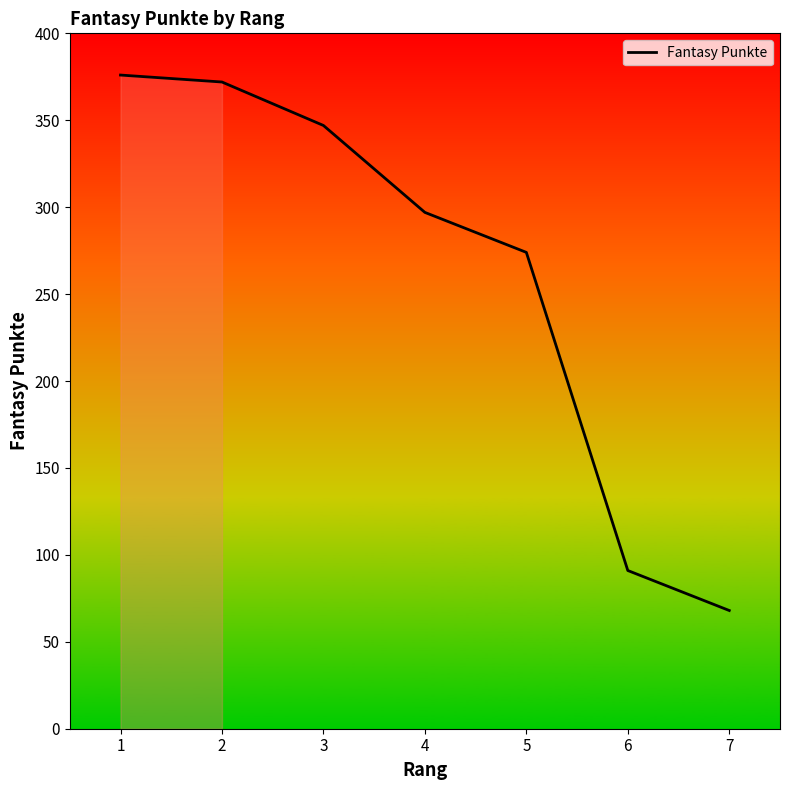

Reading right to left, extract all data points from this chart.

68	91	274	297	347	372	376